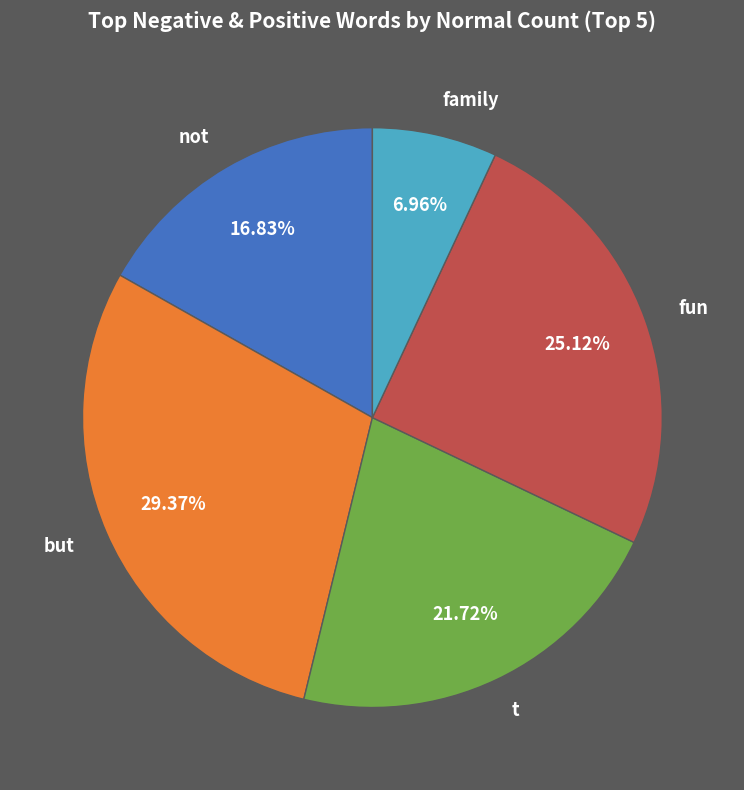

What percentage is the fun slice, to the nearest percent?

25%